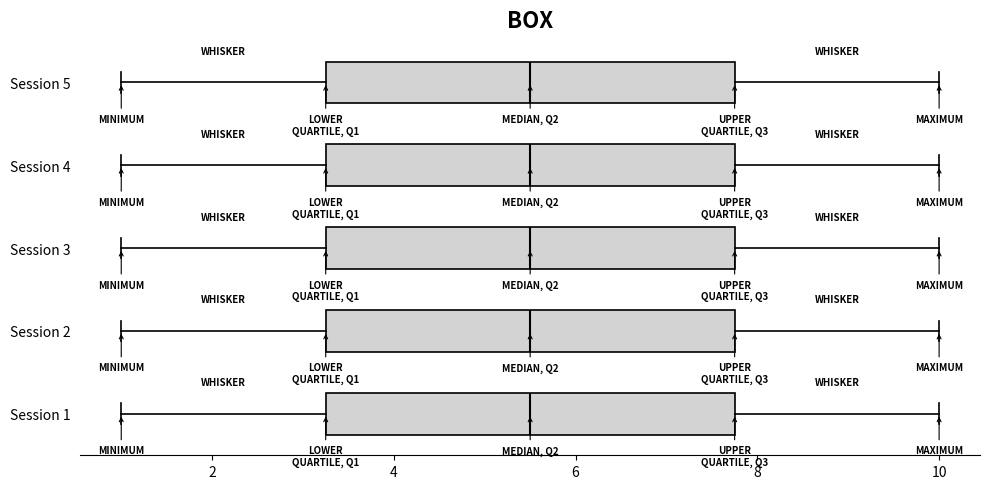

Reading bottom to top, read every box against the x-axis: the position of its median line, the range the box covers, and the ends of its whiskers. The values are not printed on the chart, so give them approximately, as read against the axis.

Session 1: median 5.6, box 3.2 to 7.8, whiskers 1.0 to 10.0
Session 2: median 5.6, box 3.2 to 7.8, whiskers 1.0 to 10.0
Session 3: median 5.6, box 3.2 to 7.8, whiskers 1.0 to 10.0
Session 4: median 5.6, box 3.2 to 7.8, whiskers 1.0 to 10.0
Session 5: median 5.6, box 3.2 to 7.8, whiskers 1.0 to 10.0